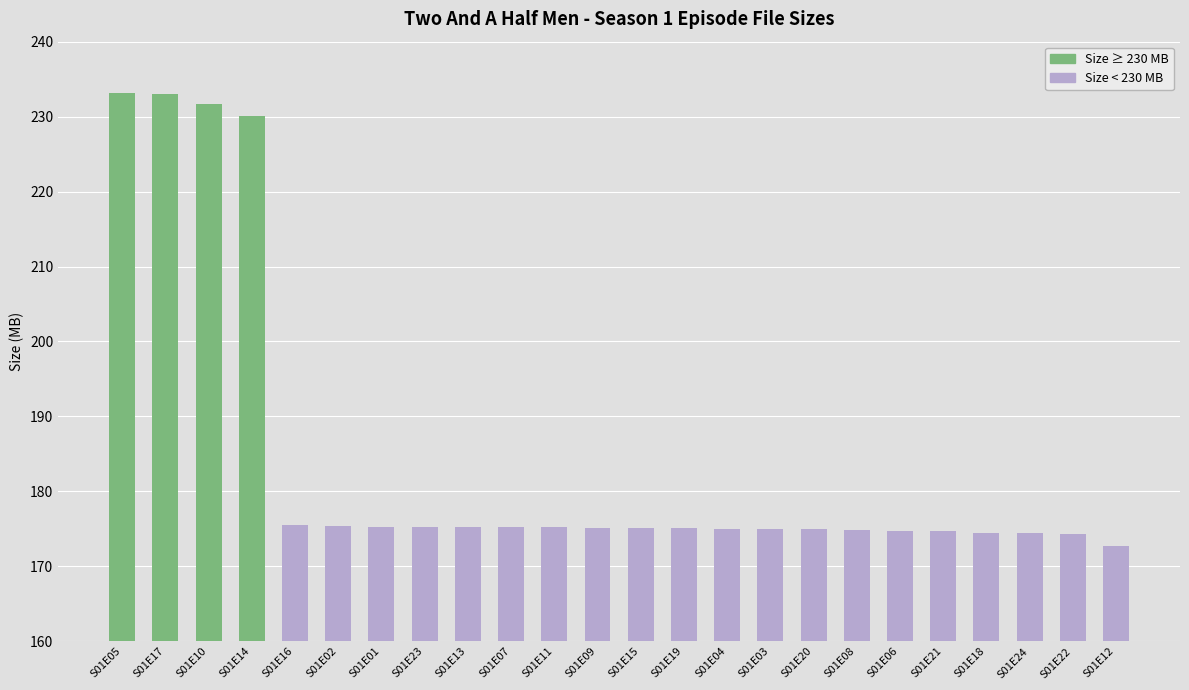

What is the value of the 21st bar from the left?

174.5